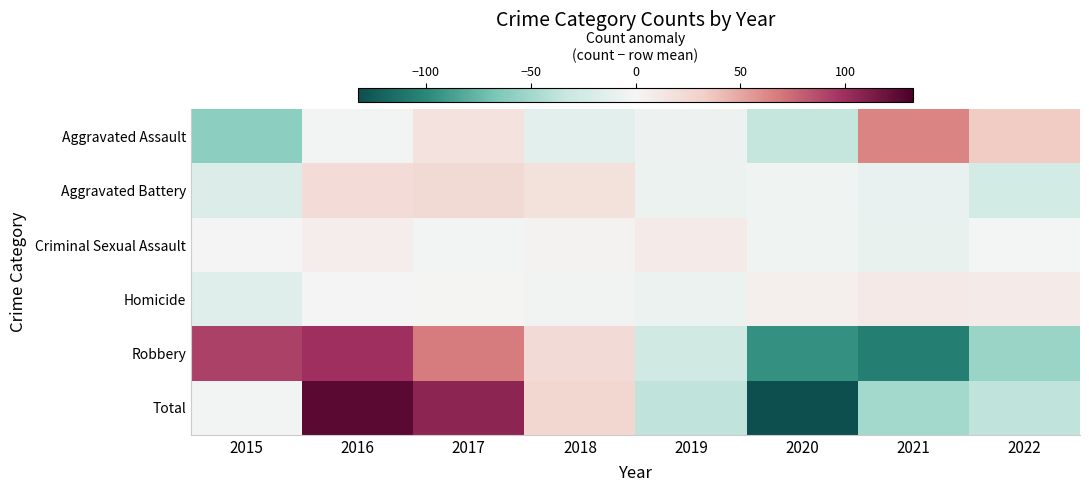

Between 2019 and 2022, which is larger?

2022